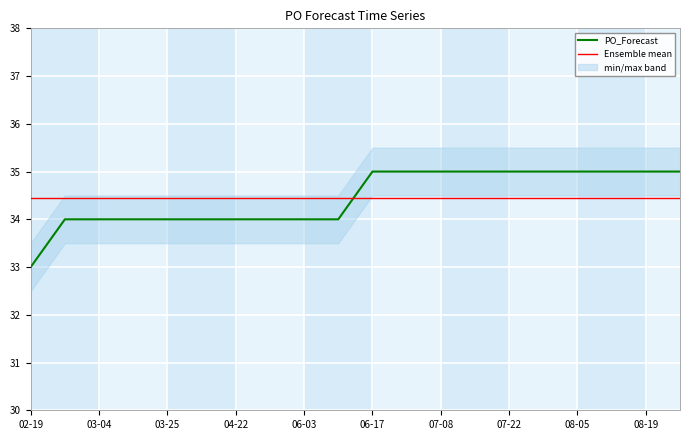

After their last crossing, which series has the higher values: Ensemble mean or PO_Forecast?

PO_Forecast